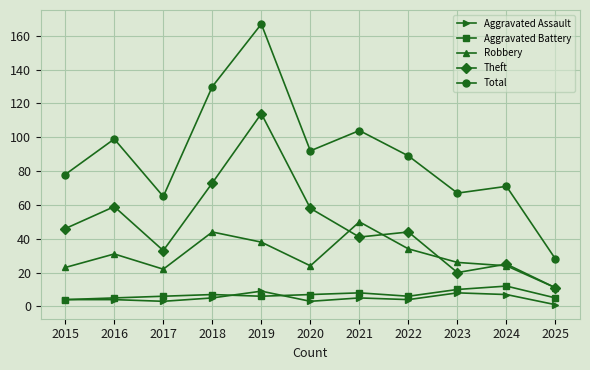

What is the difference between the Aggravated Assault values at 2019 and 2021?

4